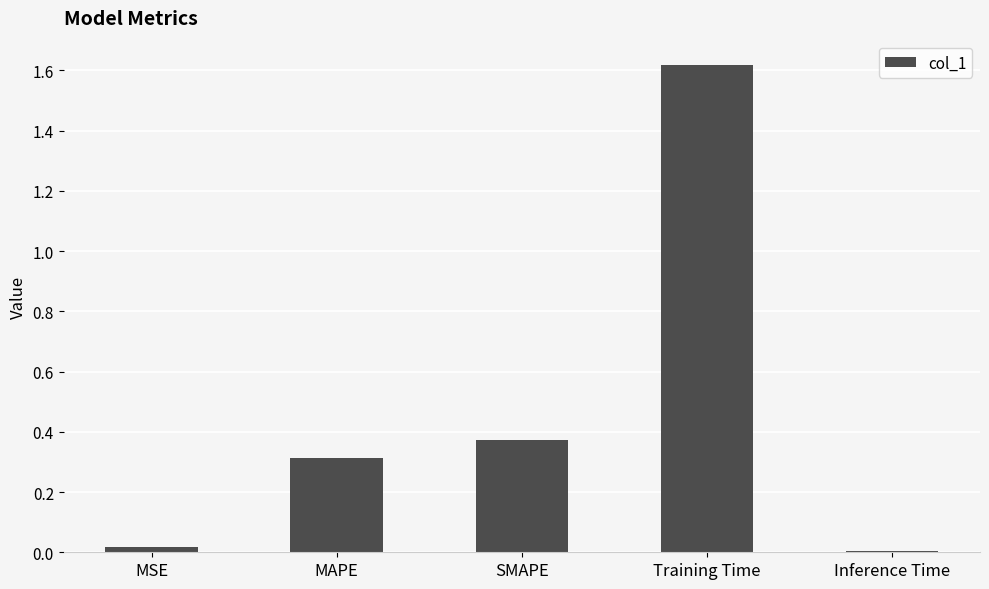

The chart shows a value of 0.6 at SMAPE. True or false?

False